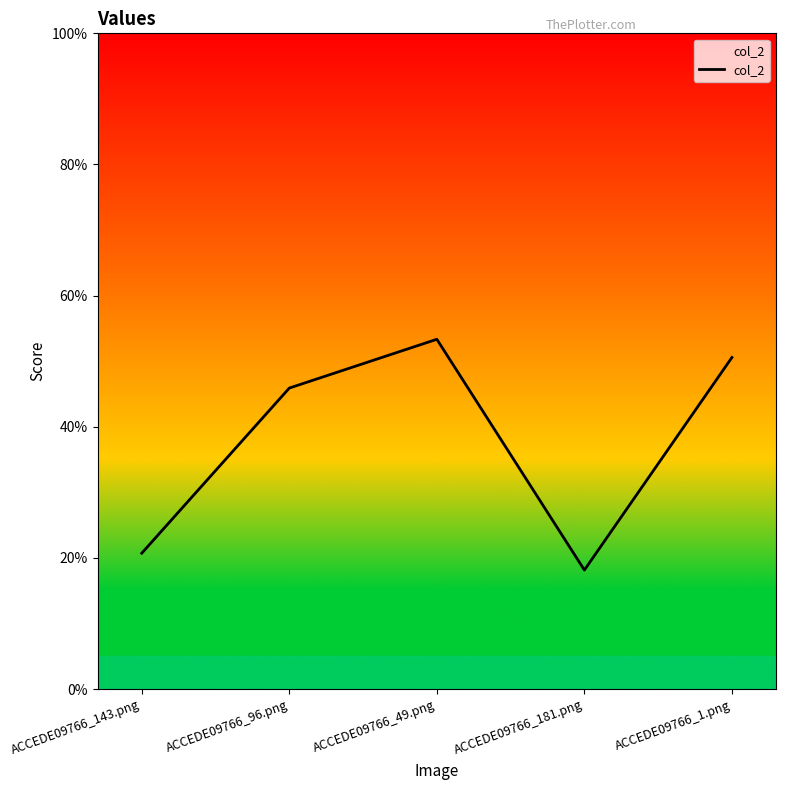

What is the sum of the values at ACCEDE09766_181.png and ACCEDE09766_96.png?

0.6